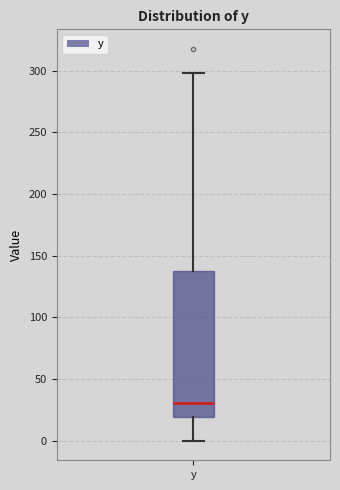

Transcribe this box plot: give where the median line is, the range the box spans, and where the two whiskers end, as read against the y-axis. The values are not printed on the chart, so give them approximately, as read against the axis.

median 30, box 20 to 140, whiskers 0 to 300